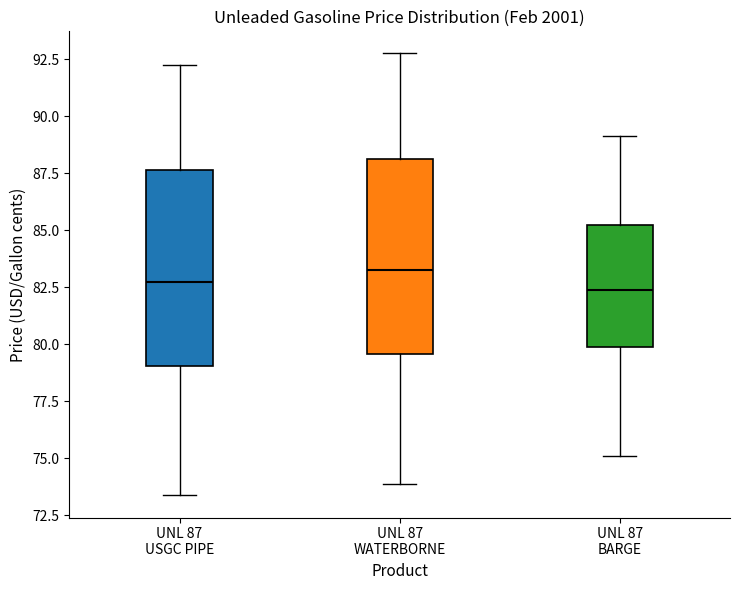

Reading left to right, read every box against the y-axis: the position of its median line, the range the box covers, and the ends of its whiskers. The values are not printed on the chart, so give them approximately, as read against the axis.

UNL 87 USGC PIPE: median 83.0, box 79.0 to 87.5, whiskers 73.5 to 92.5
UNL 87 WATERBORNE: median 83.5, box 79.5 to 88.0, whiskers 74.0 to 93.0
UNL 87 BARGE: median 82.5, box 80.0 to 85.5, whiskers 75.0 to 89.0